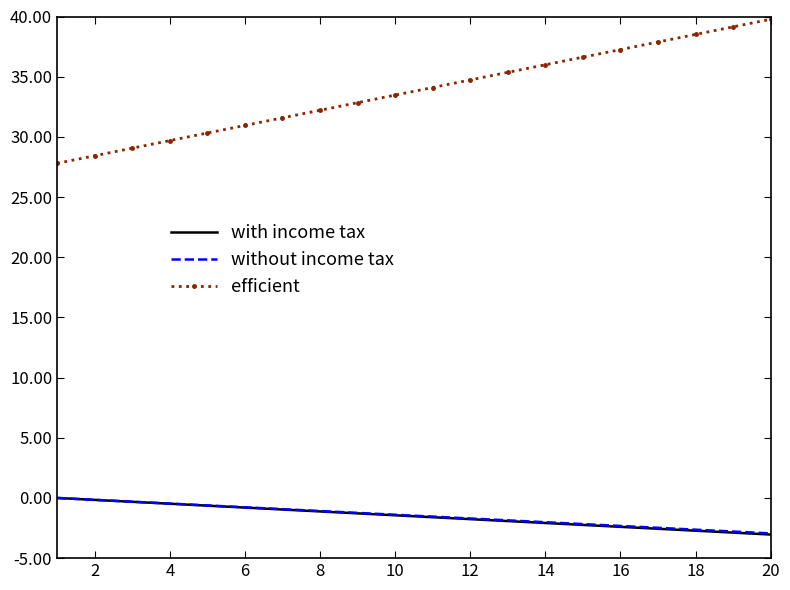

Which series has the largest total across all categories?

efficient